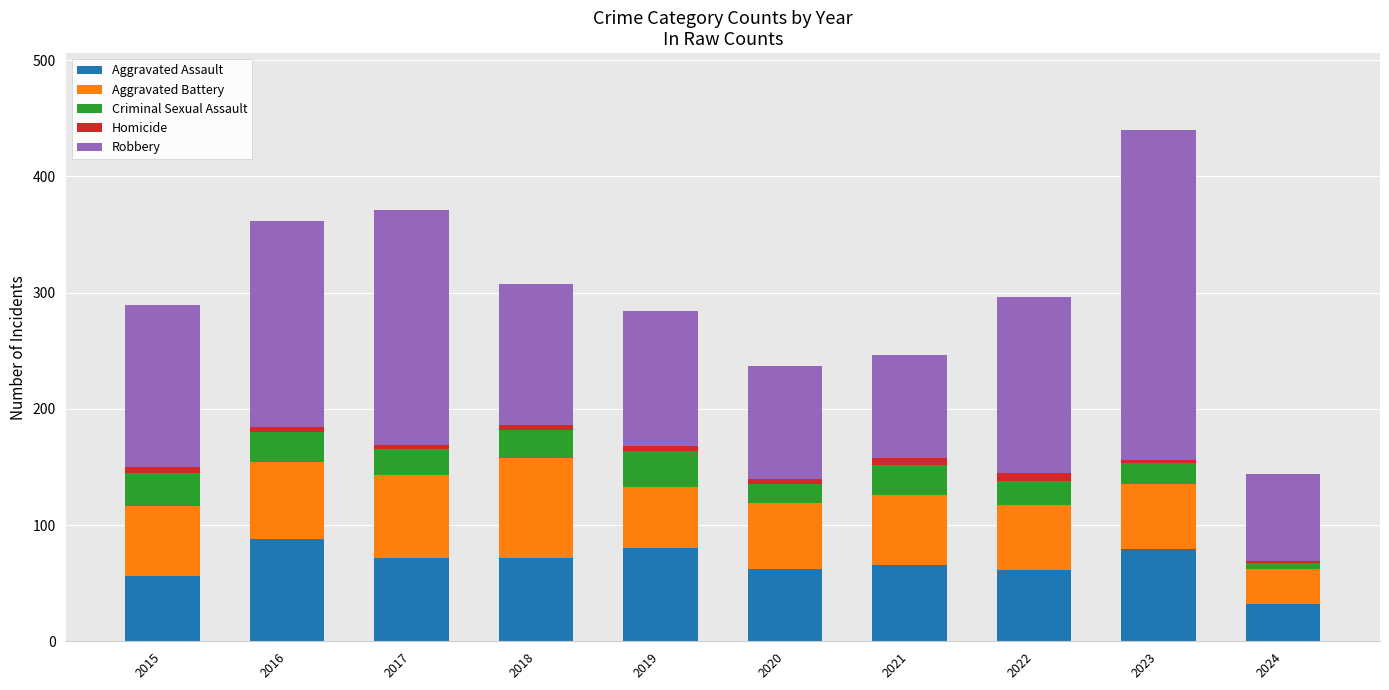

The value of Aggravated Assault at 2018 is 47. True or false?

False